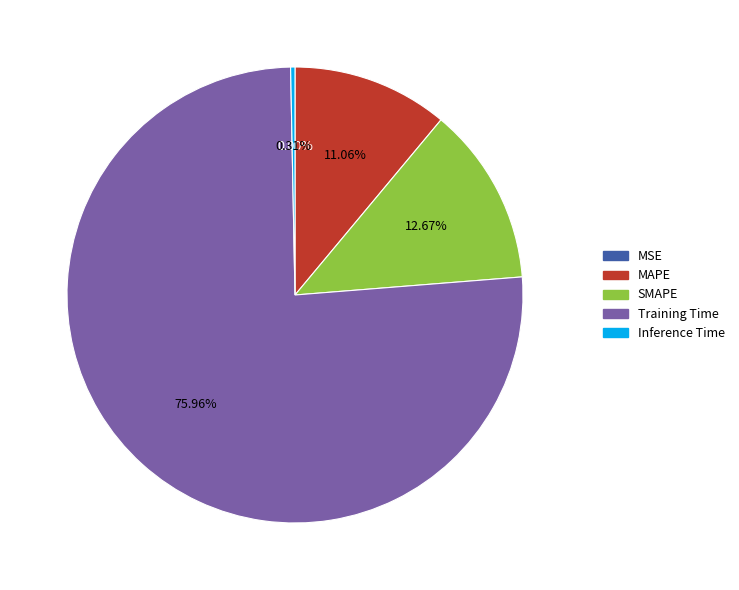

What is the majority slice?

Training Time